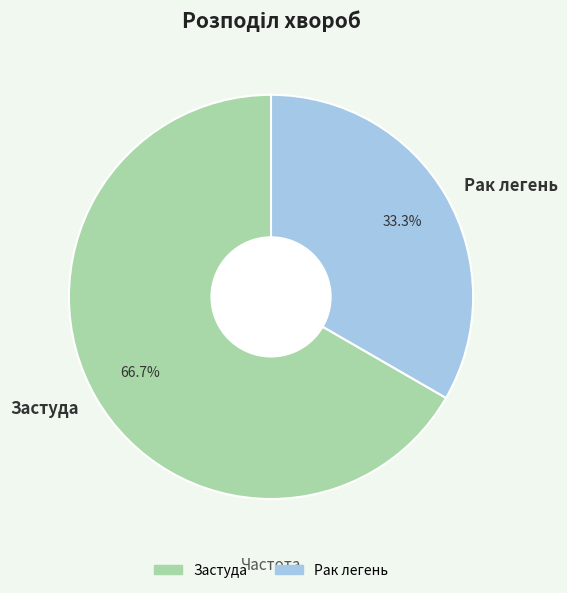

To the nearest percent, what is the difference between the largest and smallest slice percentages?

33%